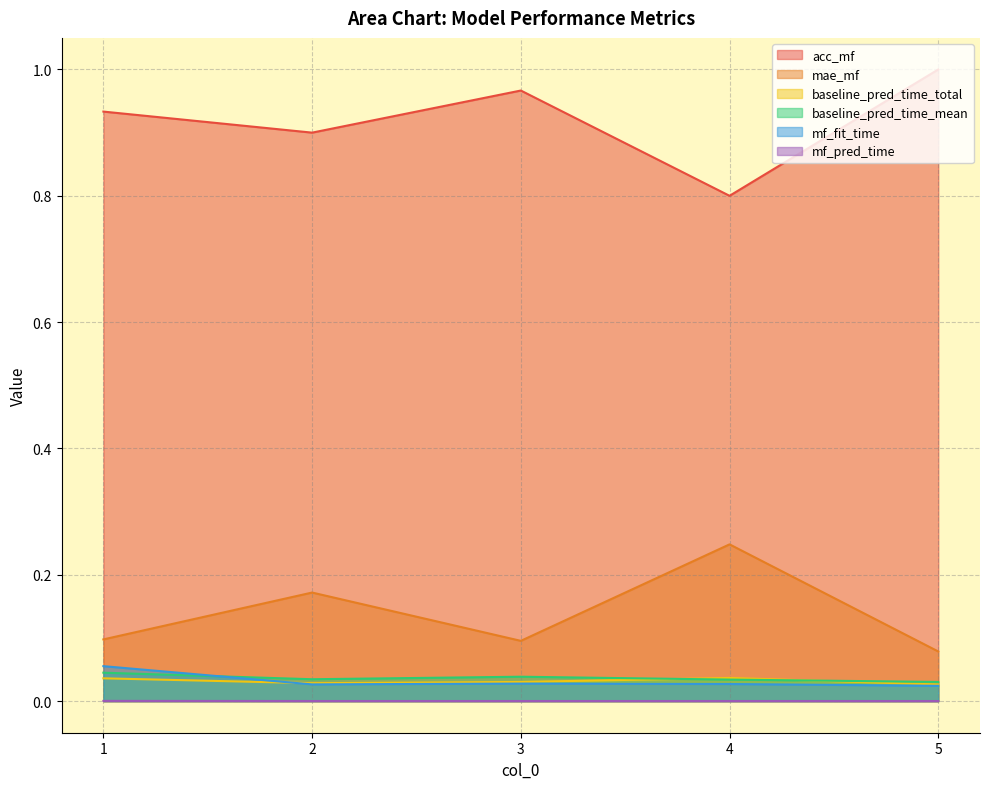

List the labels in order of acc_mf value, largest first.

5, 3, 1, 2, 4